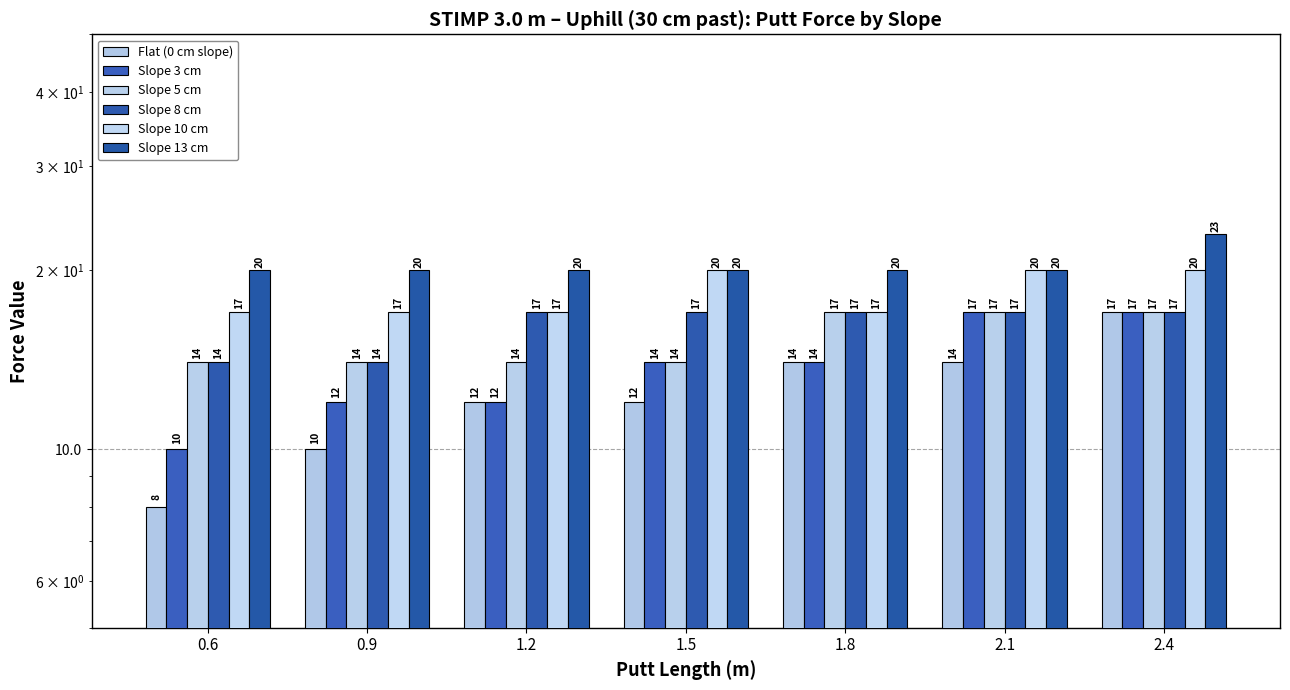

At which label does Slope 3 cm first exceed 14?

2.1